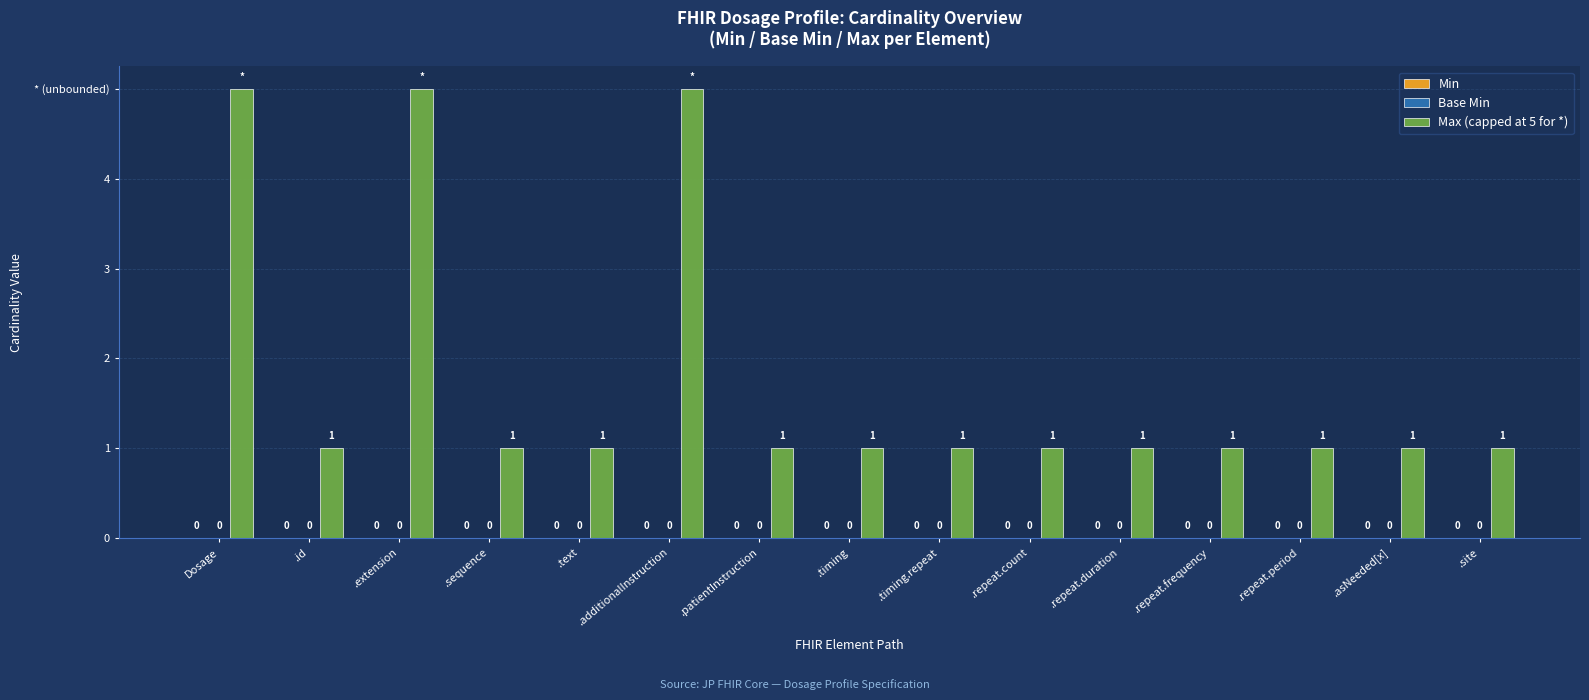

Reading left to right, list all the values displayed in this chart.

Min: Dosage=0	.id=0	.extension=0	.sequence=0	.text=0	.additionalInstruction=0	.patientInstruction=0	.timing=0	.timing.repeat=0	.repeat.count=0	.repeat.duration=0	.repeat.frequency=0	.repeat.period=0	.asNeeded[x]=0	.site=0
Base Min: Dosage=0	.id=0	.extension=0	.sequence=0	.text=0	.additionalInstruction=0	.patientInstruction=0	.timing=0	.timing.repeat=0	.repeat.count=0	.repeat.duration=0	.repeat.frequency=0	.repeat.period=0	.asNeeded[x]=0	.site=0
Max (capped at 5 for *): Dosage=5	.id=1	.extension=5	.sequence=1	.text=1	.additionalInstruction=5	.patientInstruction=1	.timing=1	.timing.repeat=1	.repeat.count=1	.repeat.duration=1	.repeat.frequency=1	.repeat.period=1	.asNeeded[x]=1	.site=1